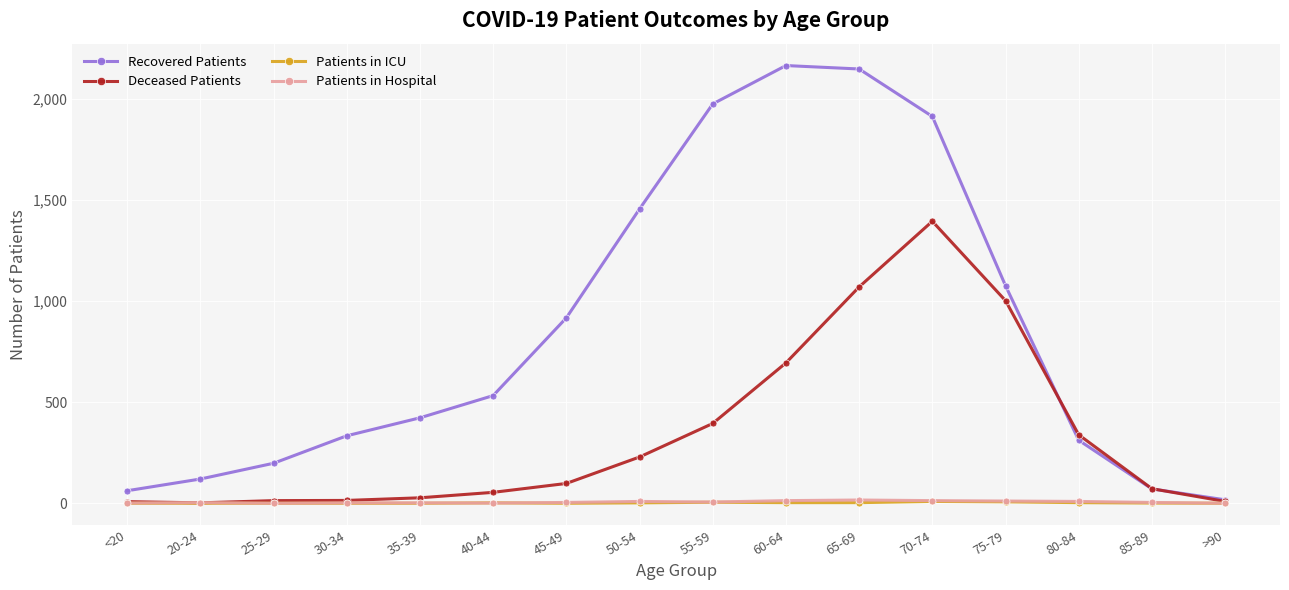

Is it true that Deceased Patients equals 1541 at 65-69?

False